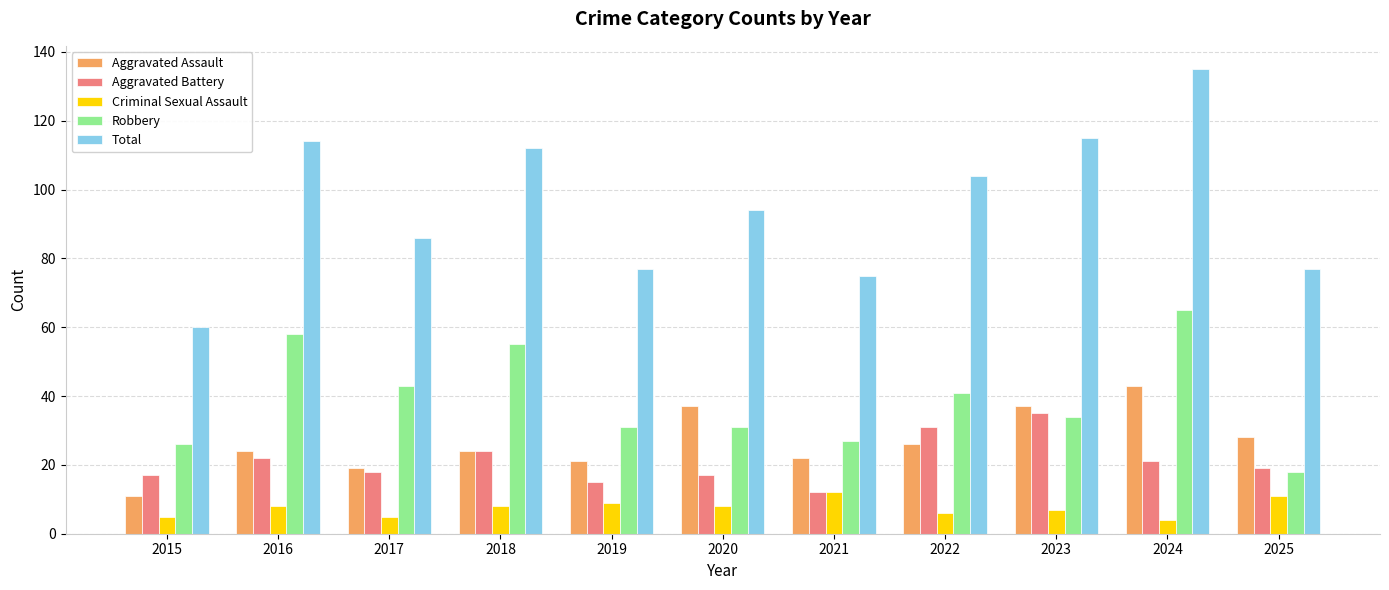

What is the value of the Aggravated Battery bar at the 10th from the left?

21